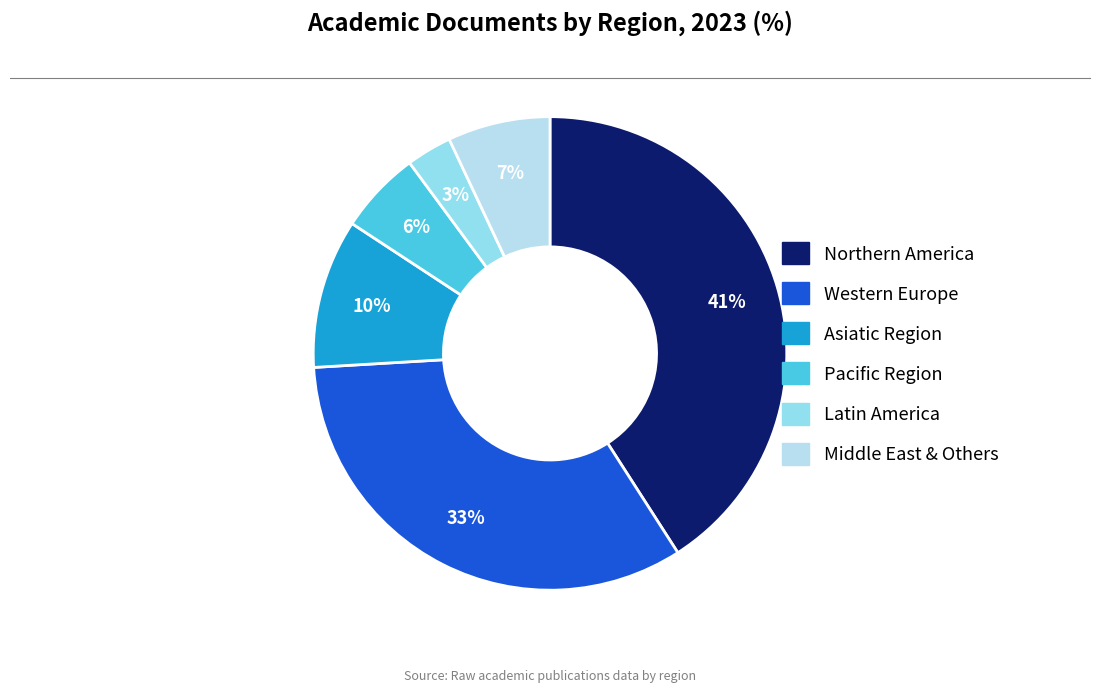

Is there a majority slice in this chart?

No